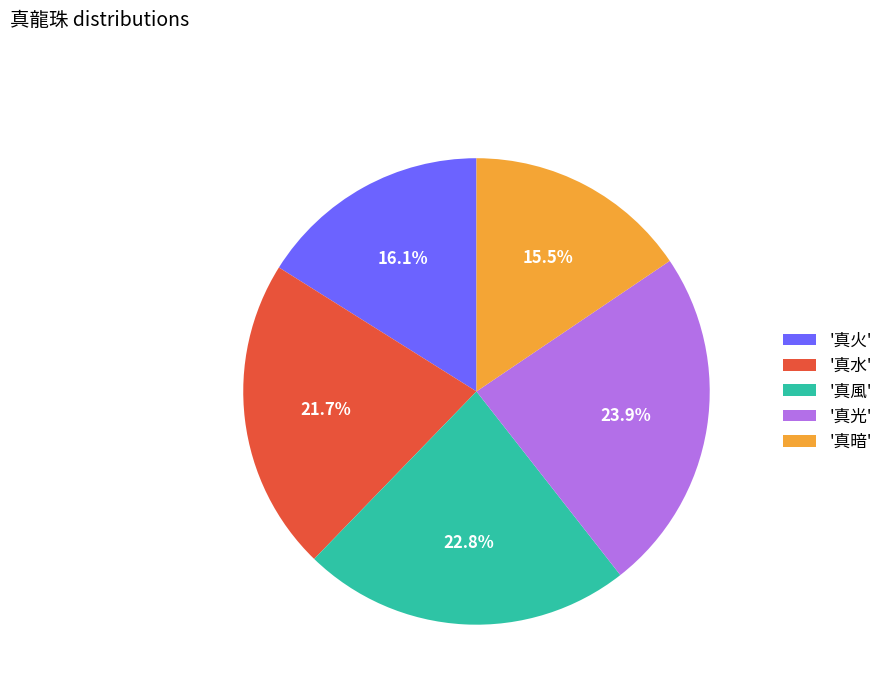

Approximately how many times larger is the value at '真水' compared to '真暗'?

1.4